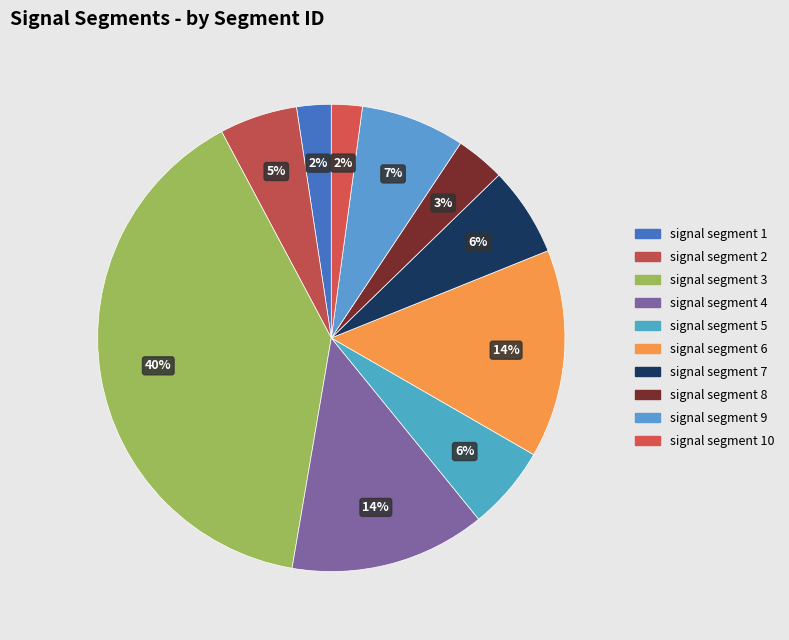

To the nearest percent, what is the difference between the largest and smallest slice percentages?

37%